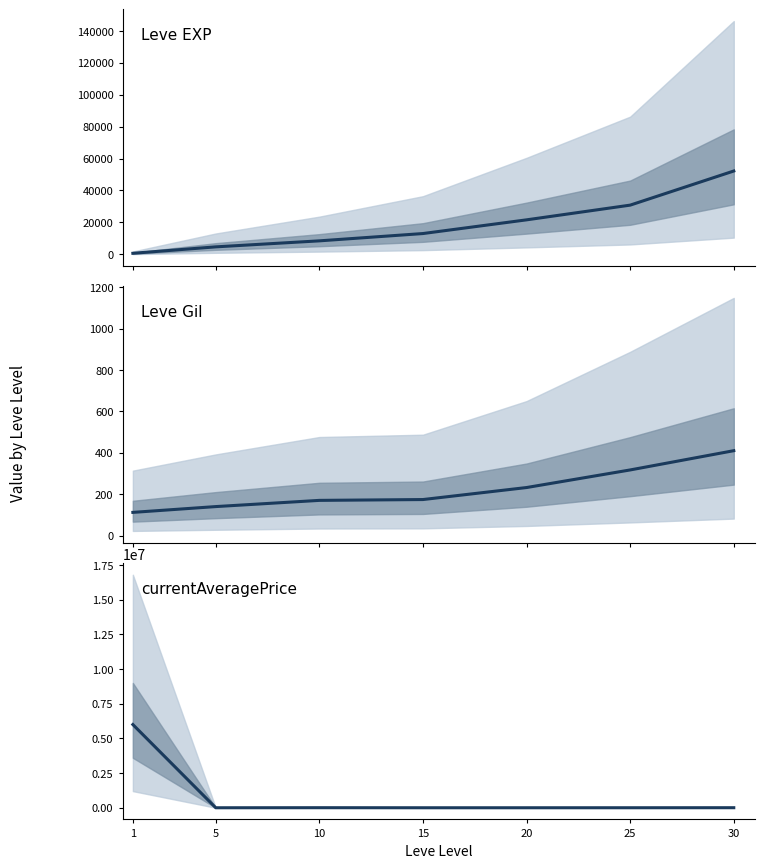

What is the maximum value for Leve Gil?

410